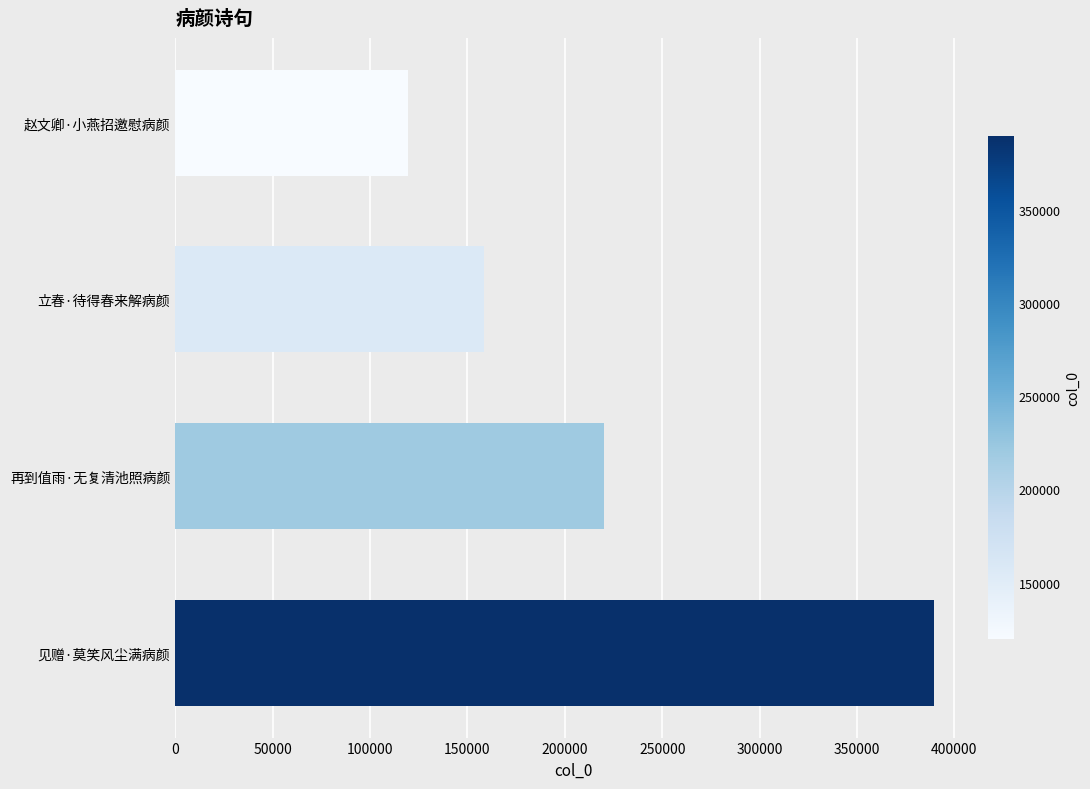

The chart shows a value of 158375 at 立春·待得春来解病颜. True or false?

True